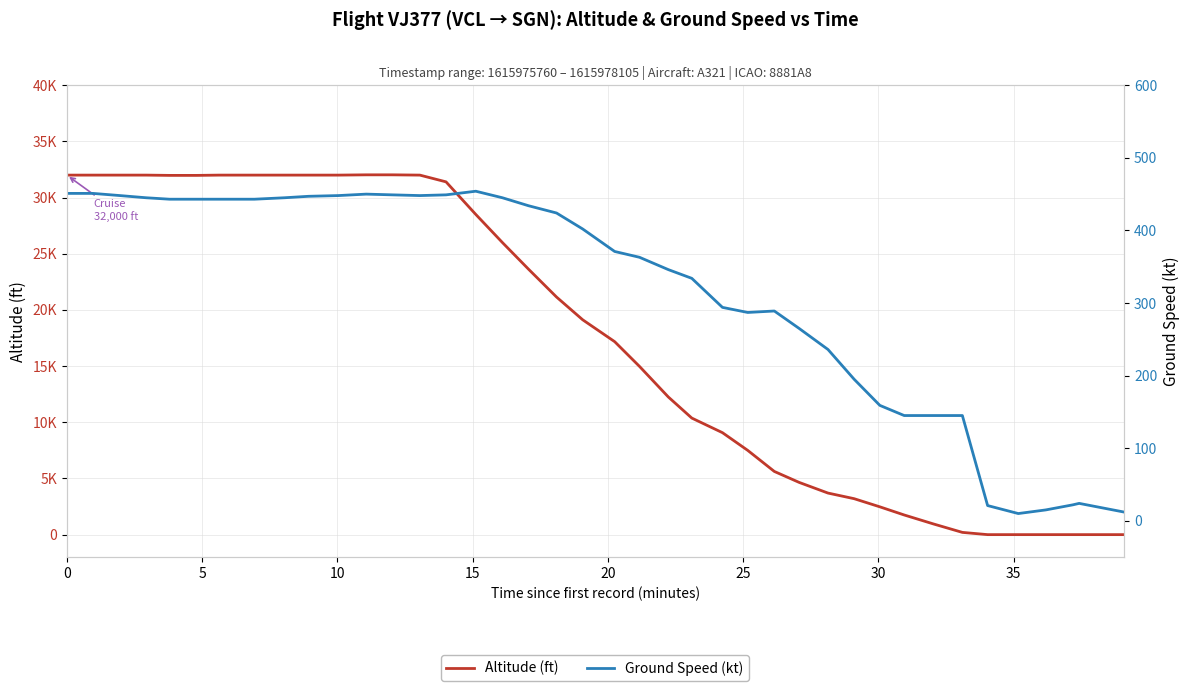

What is the label of the 5th point from the left?

20